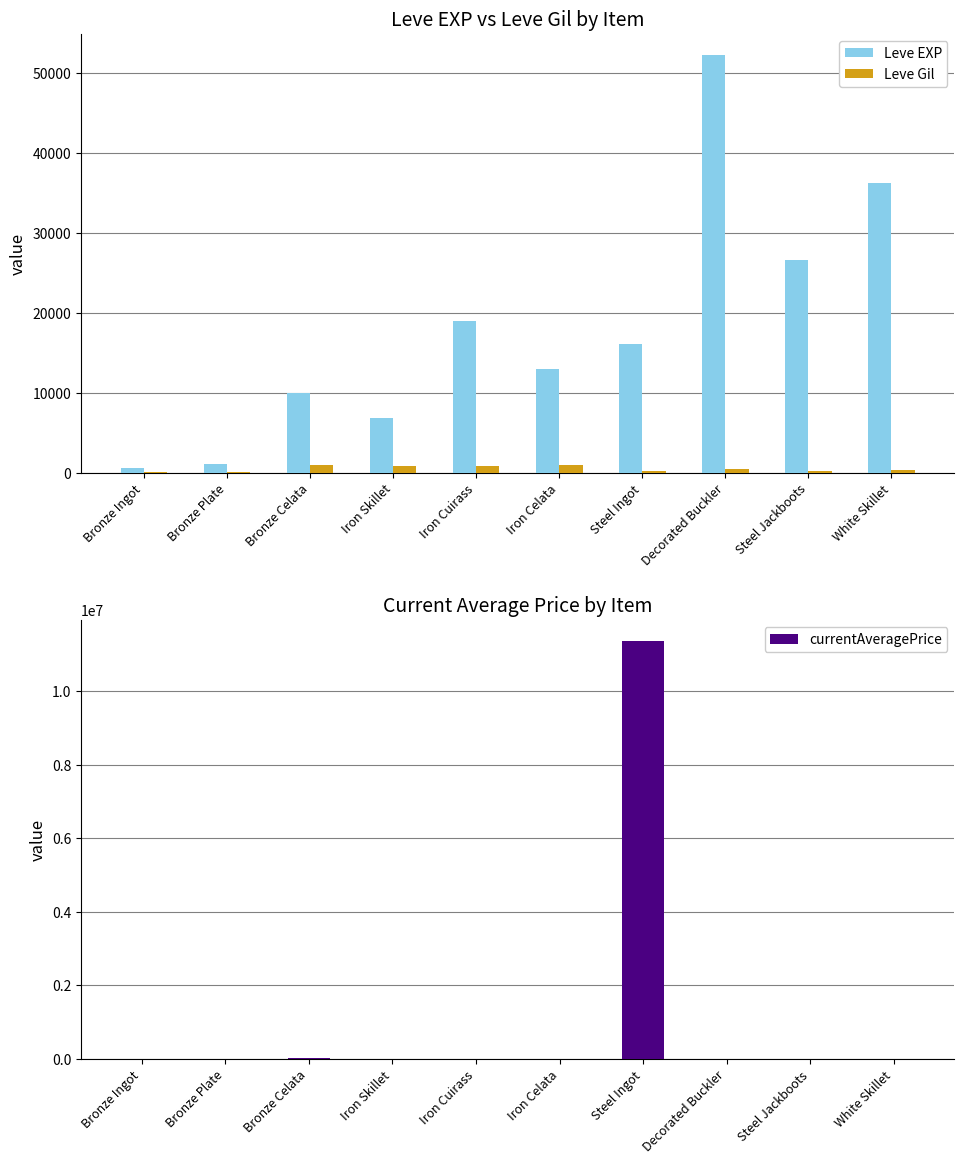

Which has a higher value, Steel Ingot or Decorated Buckler?

Decorated Buckler